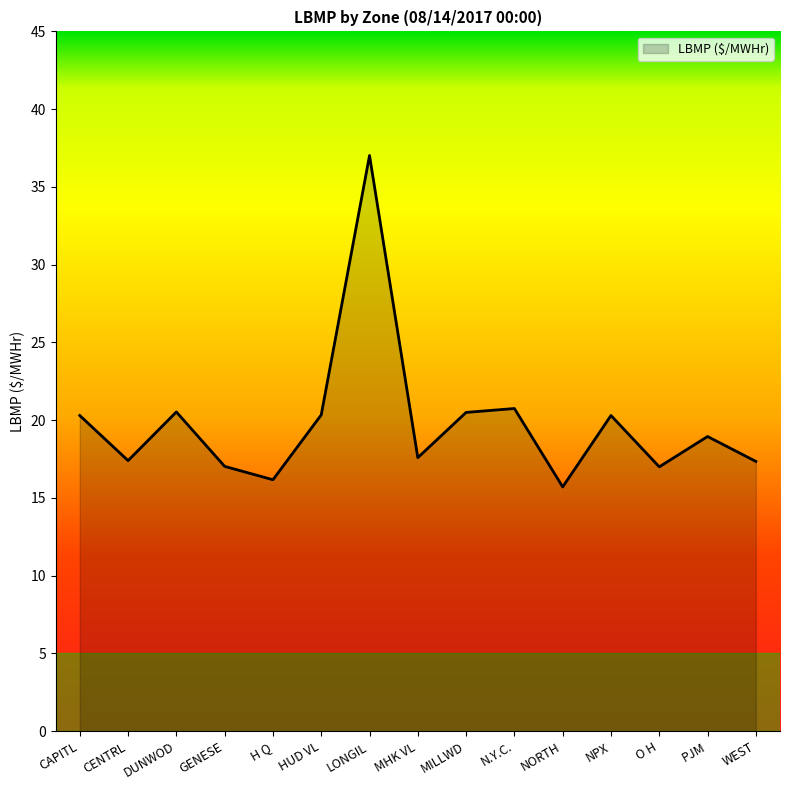

How many interior local peaks (higher than both neighbors) does the data have?

5